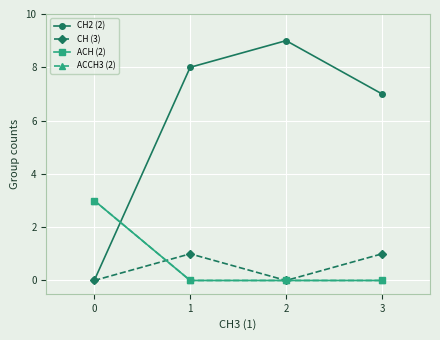

Which has a higher value, 0 or 3?

3